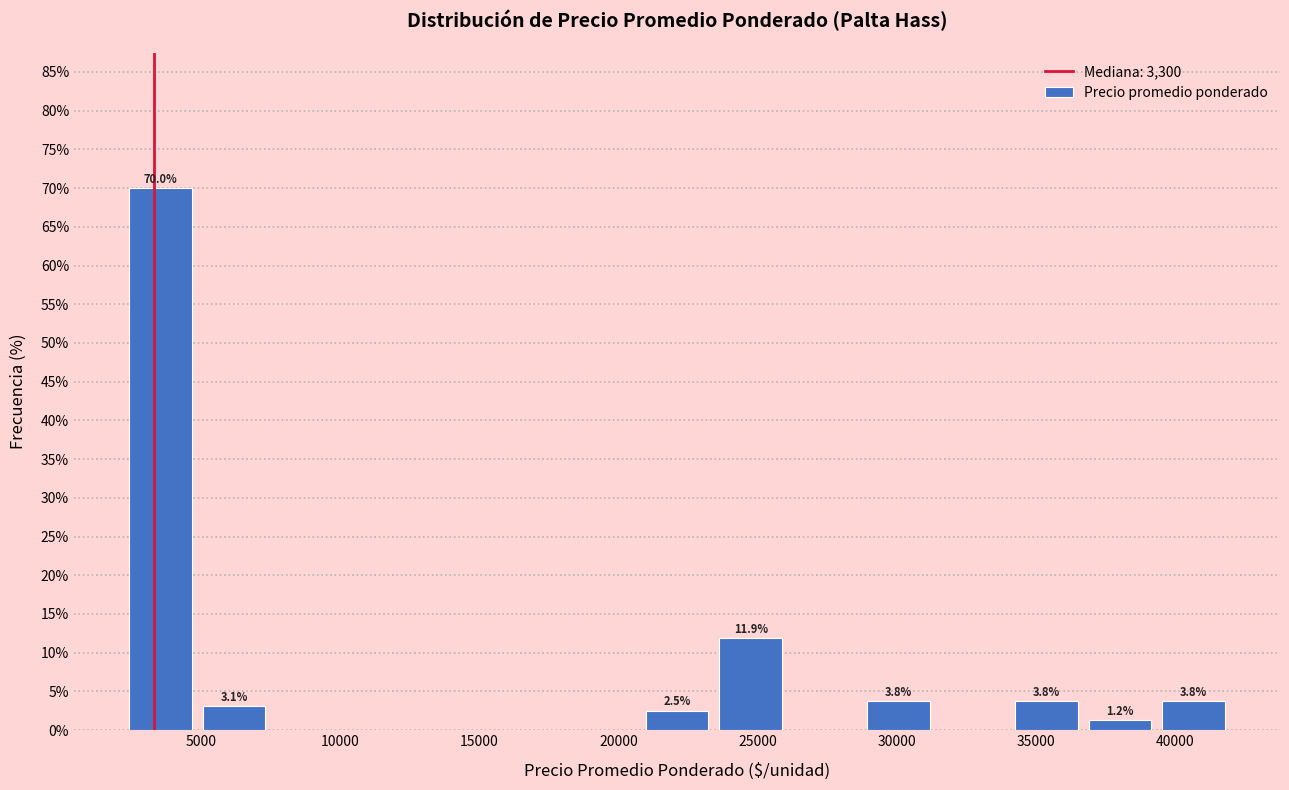

Which range on the x-axis has the tallest bar?

2000 to 5000